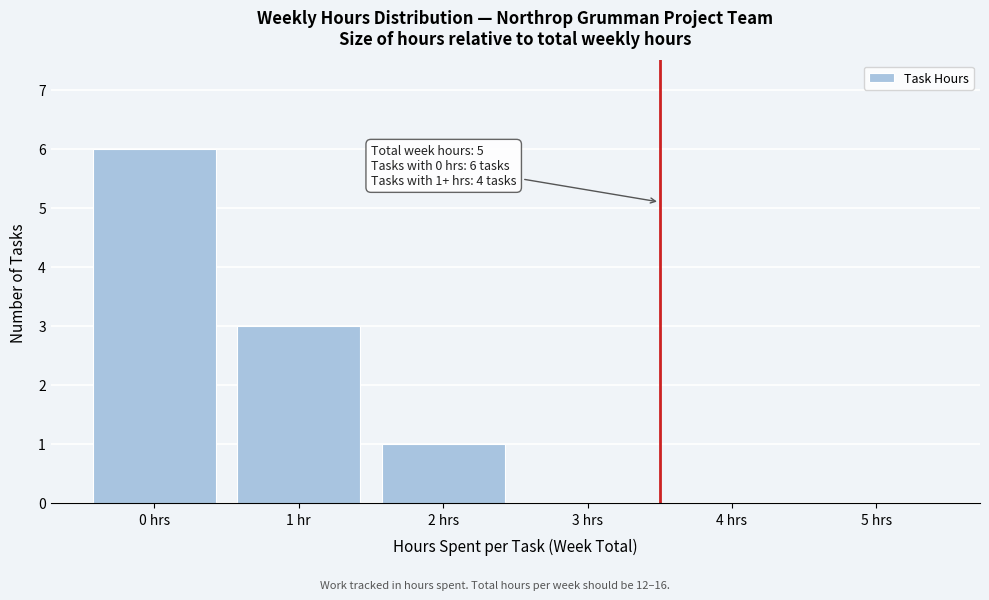

Reading left to right, transcribe all the data shown in this chart.

0 hrs=6	1 hr=3	2 hrs=1	3 hrs=0	4 hrs=0	5 hrs=0